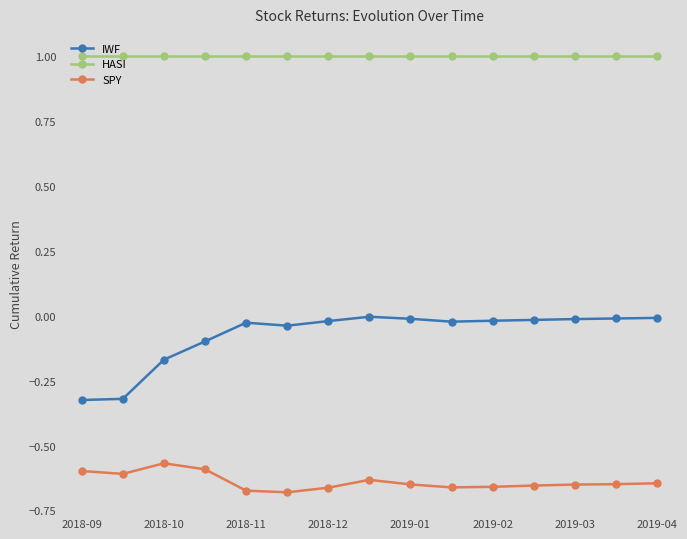

True or false: IWF has more than 0 points higher than both neighbors.

True